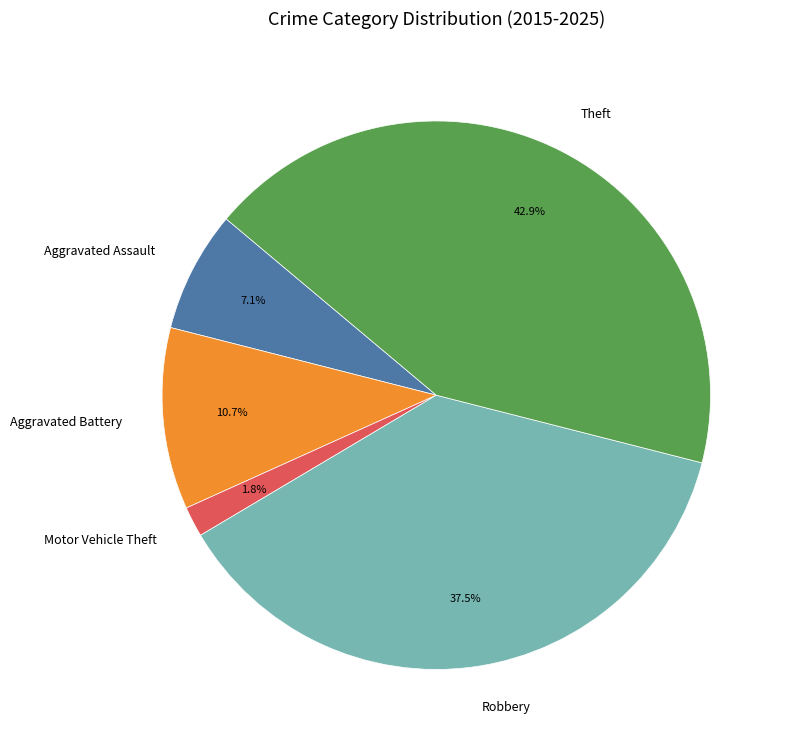

Do Aggravated Assault and Motor Vehicle Theft together represent more than half of the pie?

No